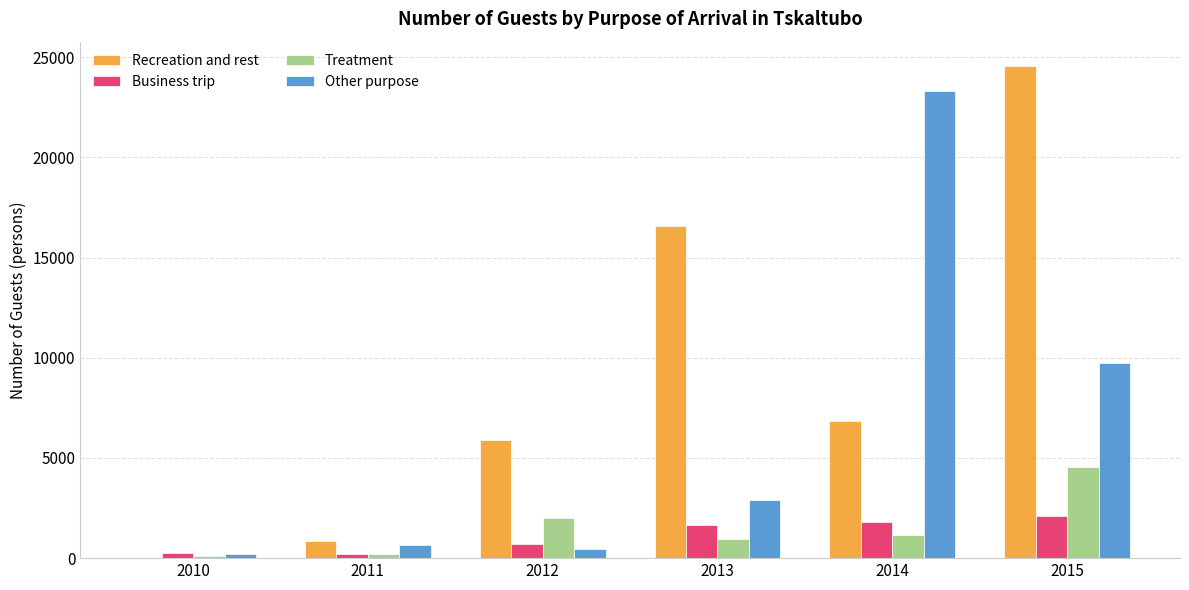

What is the sum of the Business trip values at 2013 and 2010?

1933